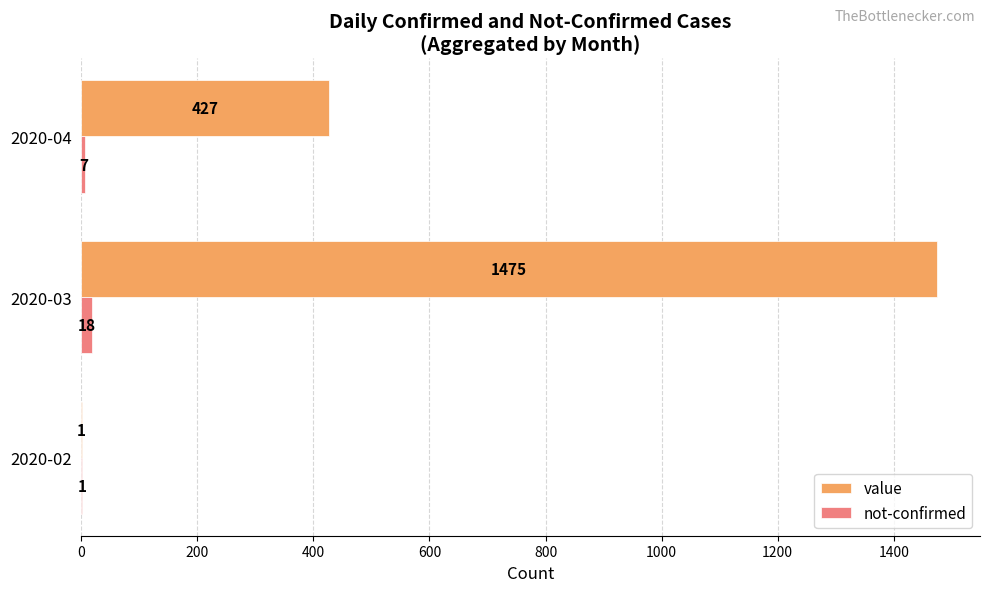

Where is value nearest to the value 738?

2020-04